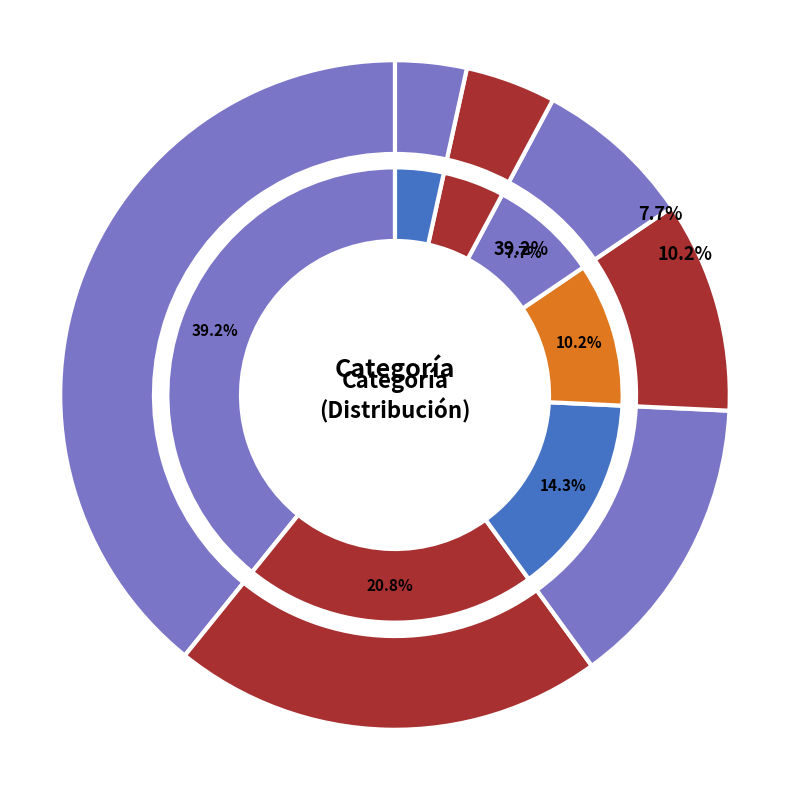

Which category has the smallest portion of the pie?

Financiación